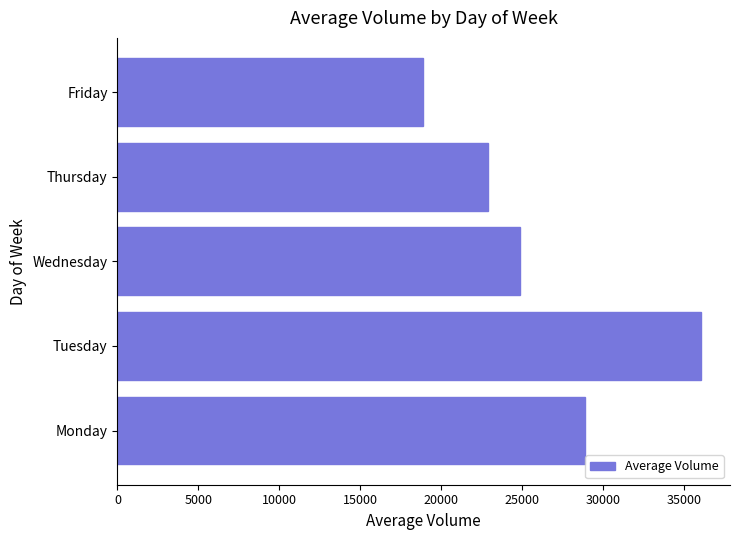

Count the number of data series in this chart.

1